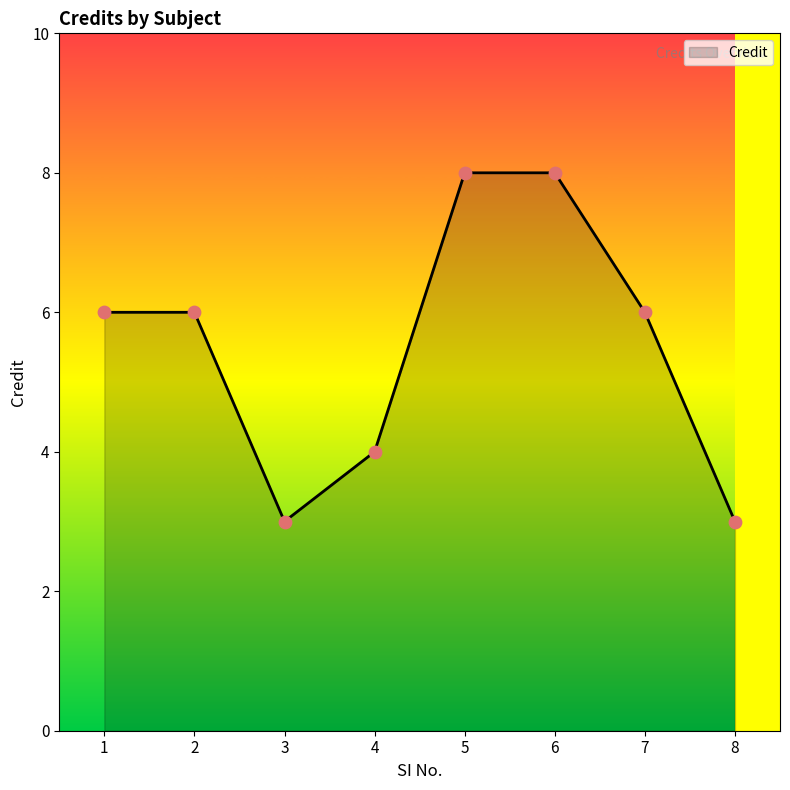

What is the ratio of the value at 3 to the value at 2?

0.5